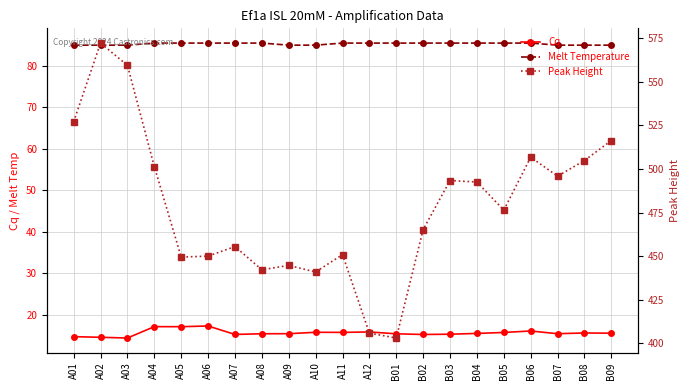

Which series has the largest total across all categories?

Peak Height